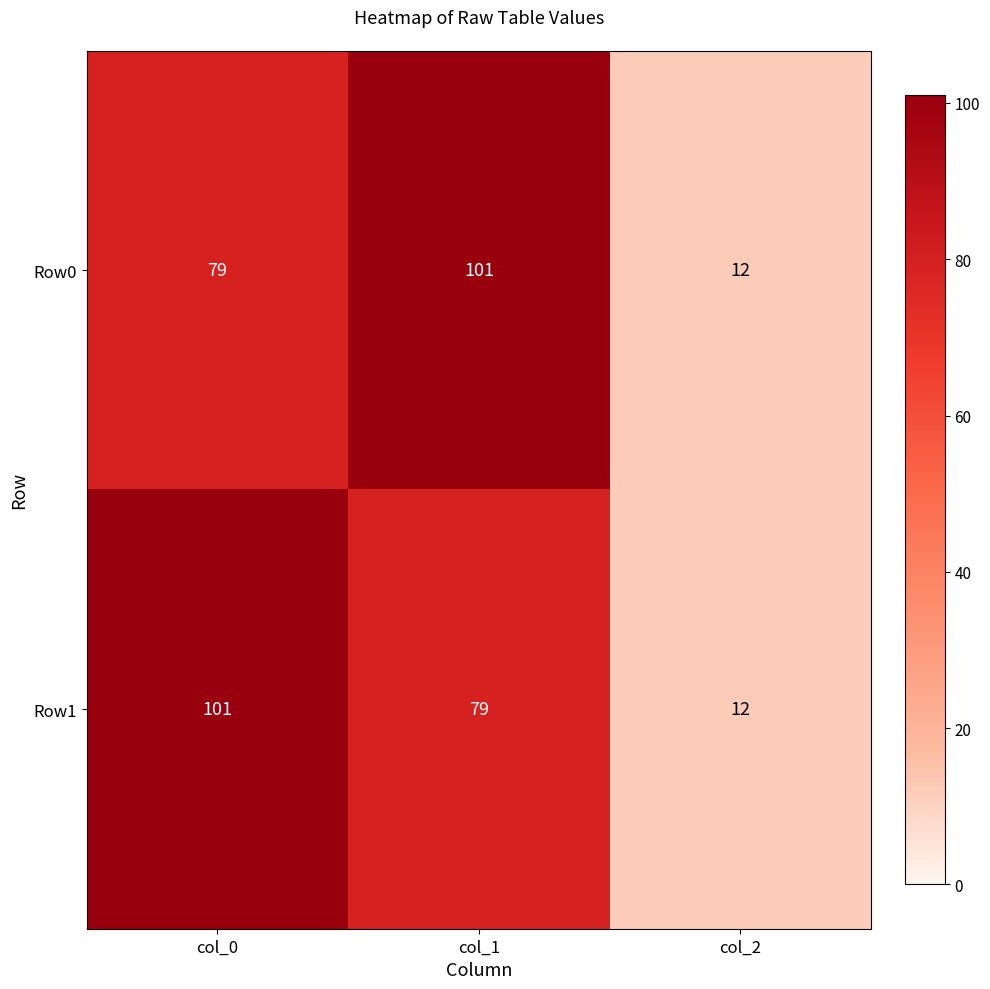

At which label does Row0 reach its minimum?

col_2